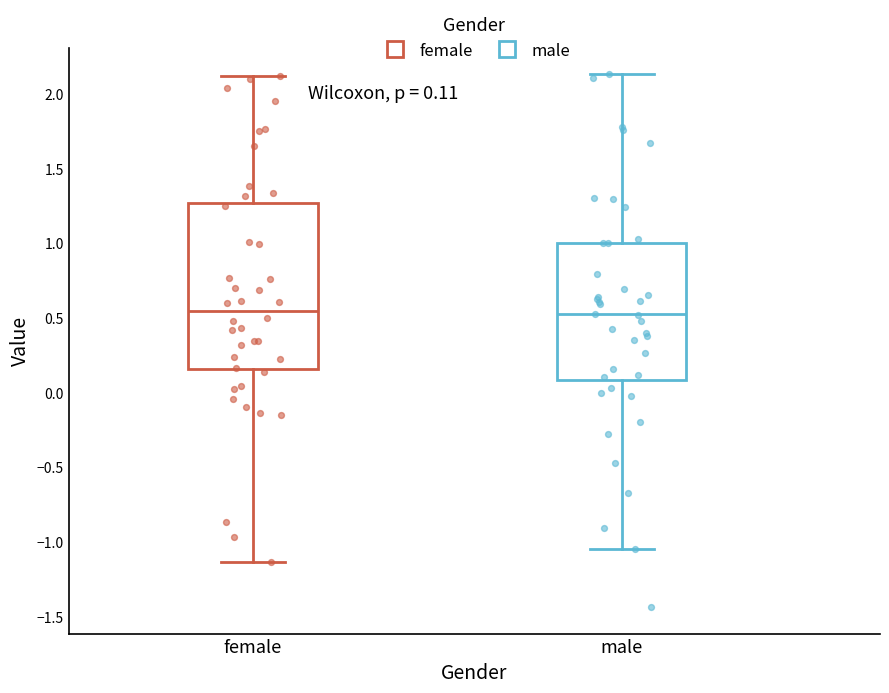

Comparing the boxes themselves (not the whiskers), which one is the tallest?

female